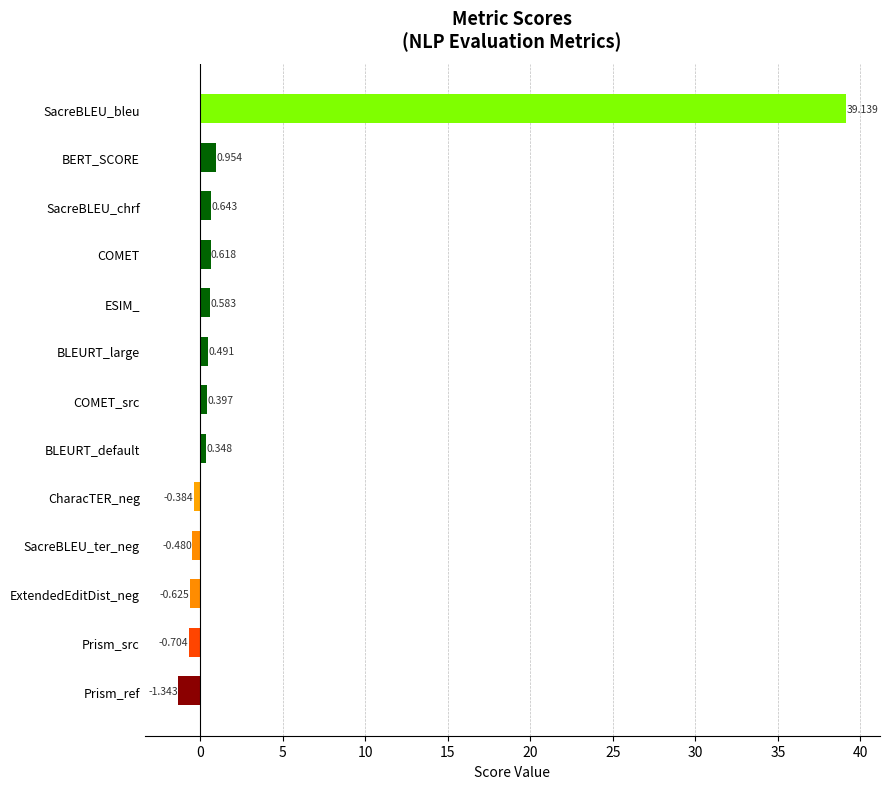

How many bars are there in total?

13